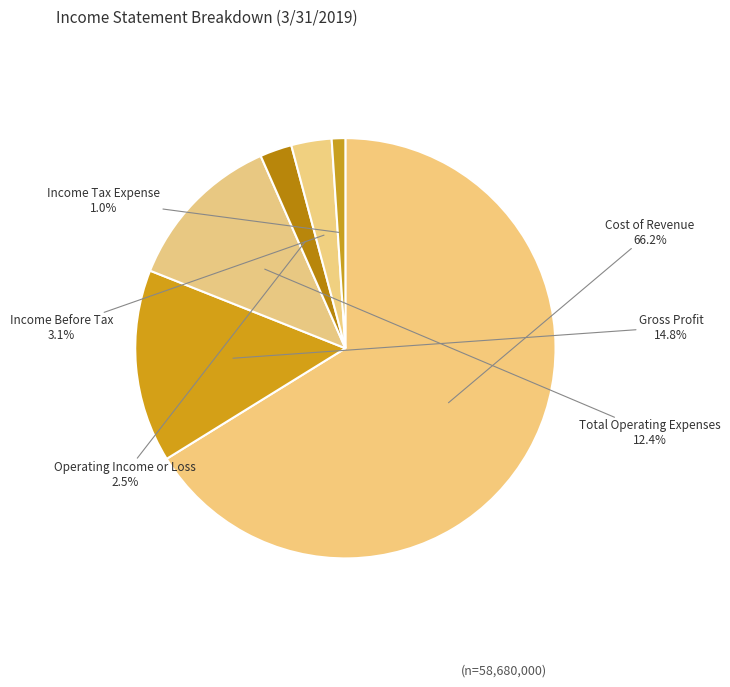

Is the sum of Income Tax Expense and Operating Income or Loss greater than half?

No